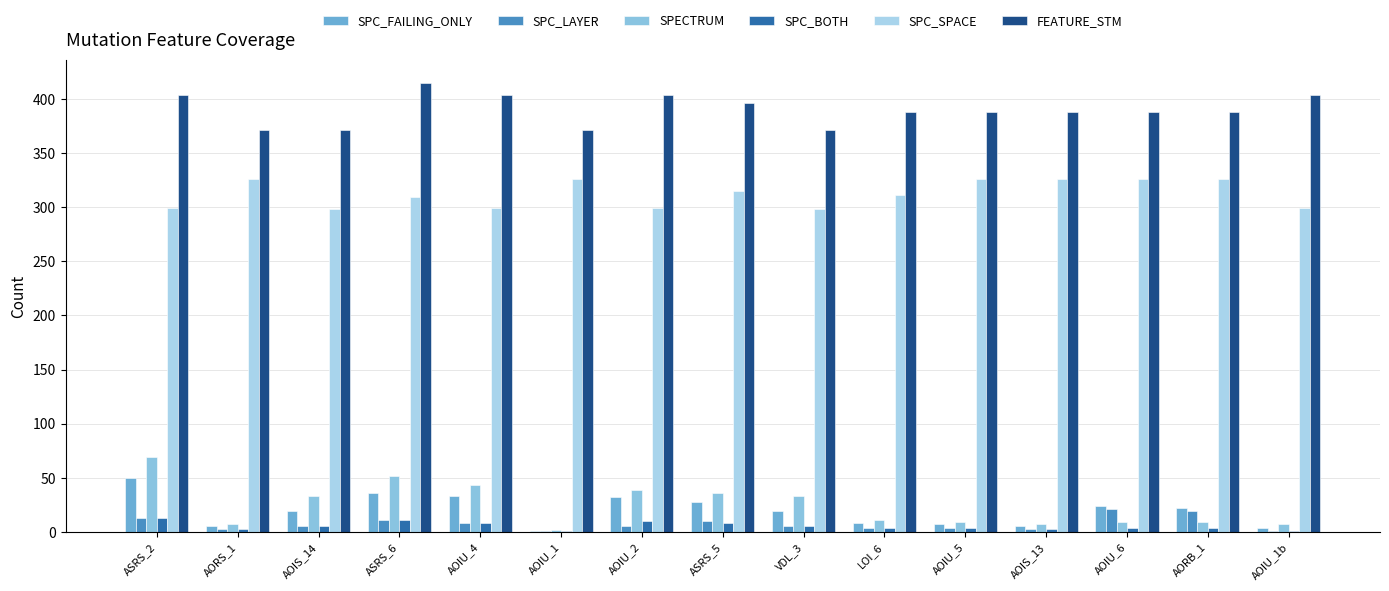

Are the bars horizontal?

No